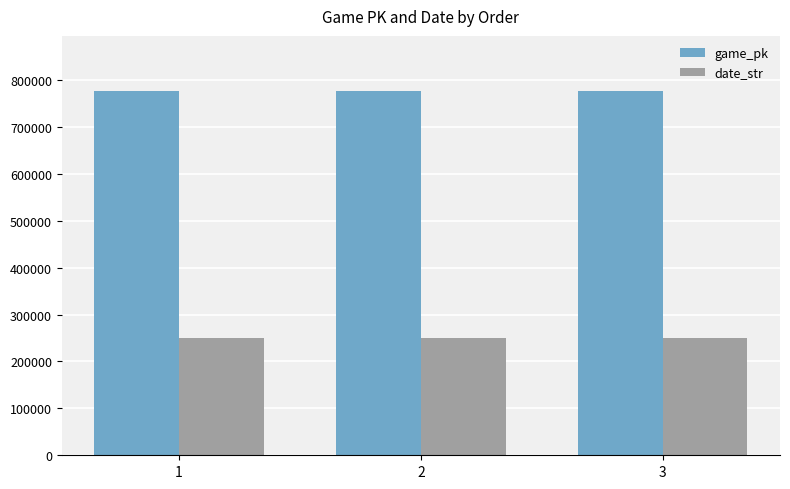

What is the difference between the highest and lowest values at 3?

526798